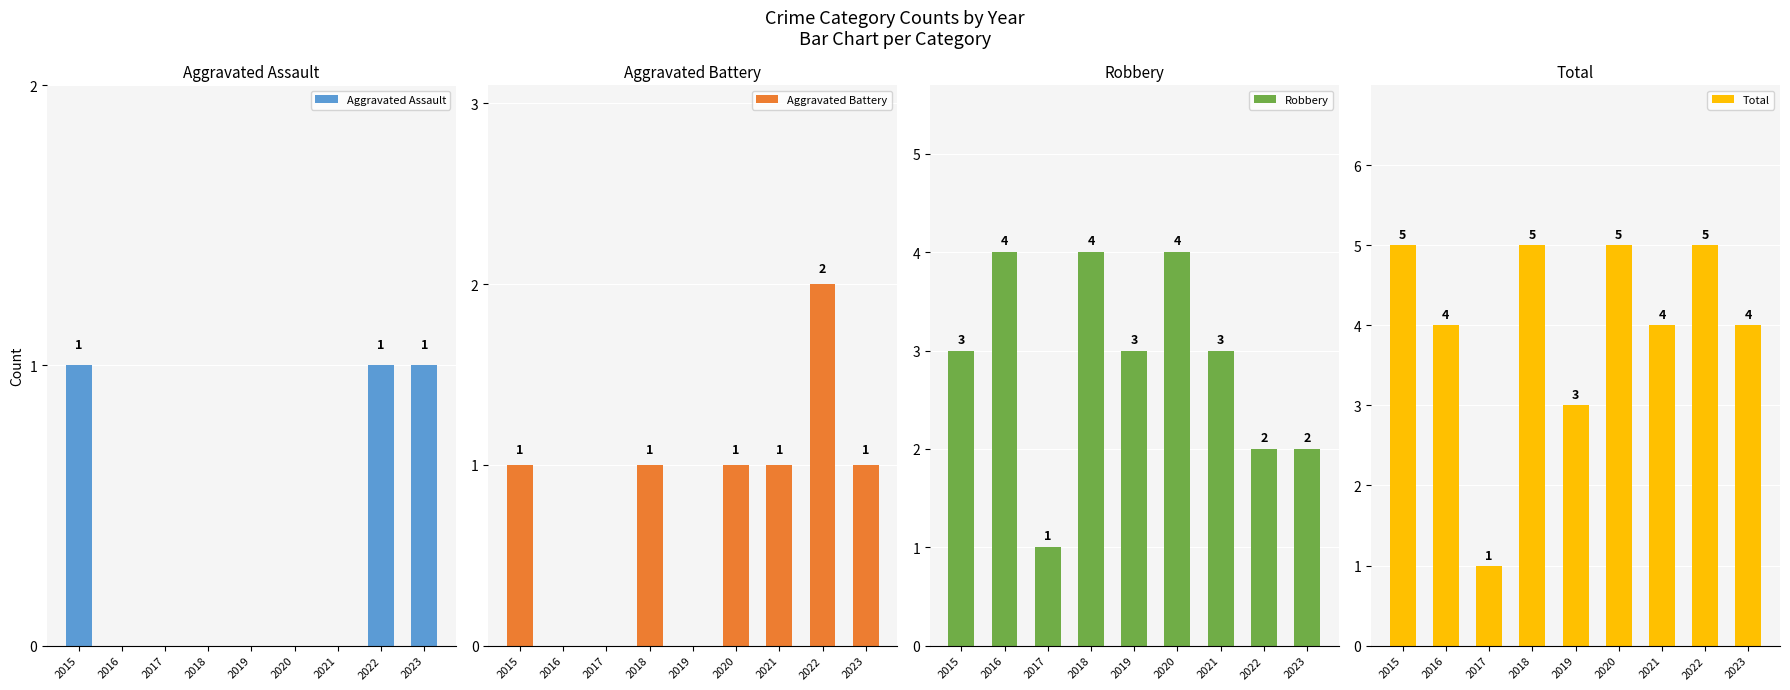

The value of Total at 2018 is 5. True or false?

True